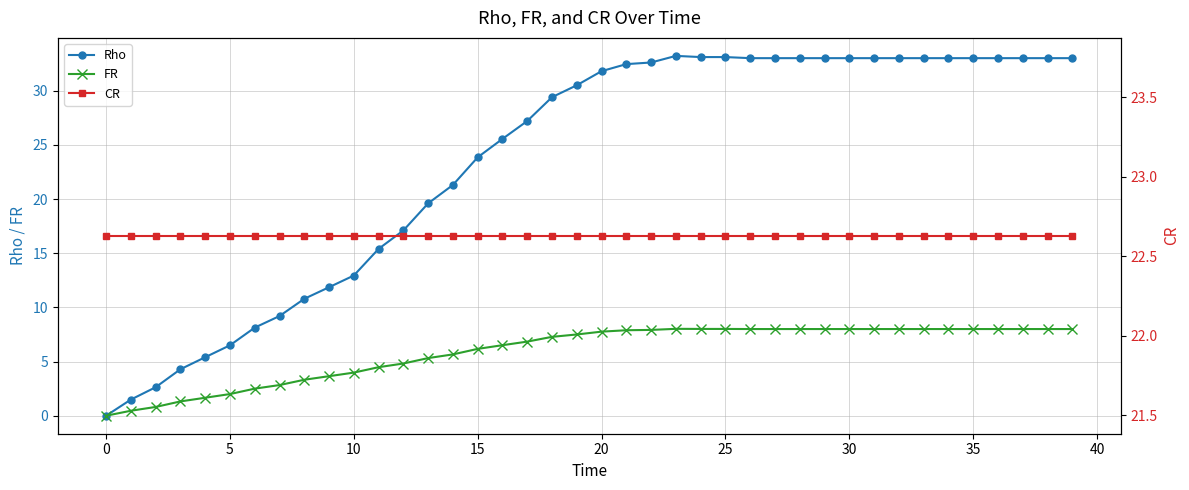

At which label does Rho first exceed 31?

20